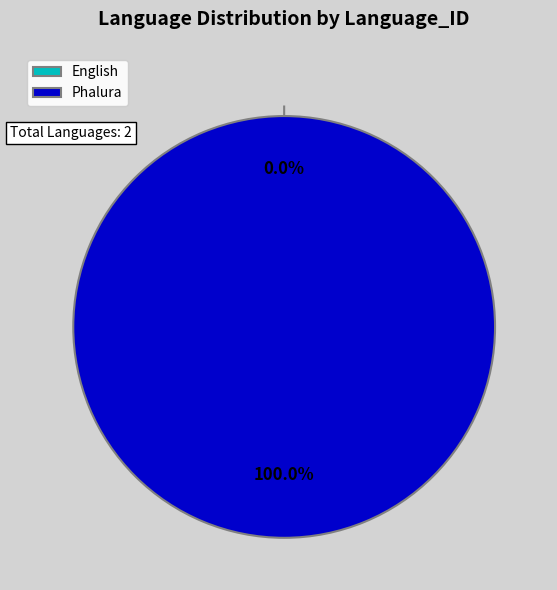

The English slice represents 0% of the pie. True or false?

True